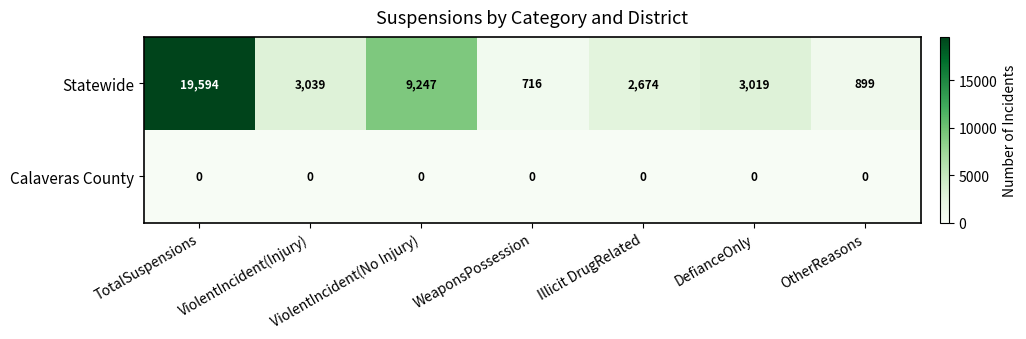

Where does the Statewide series first go above 3019?

TotalSuspensions